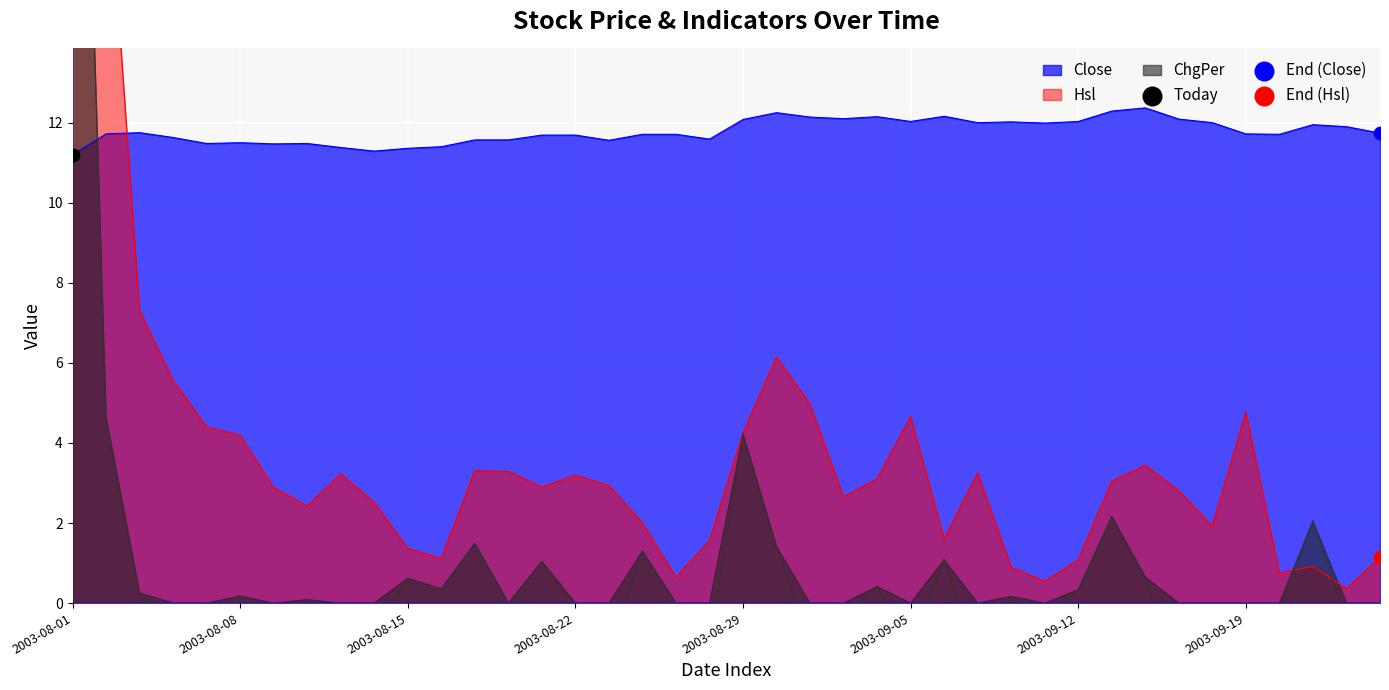

What are all the series names shown in the legend?

Close, Hsl, ChgPer